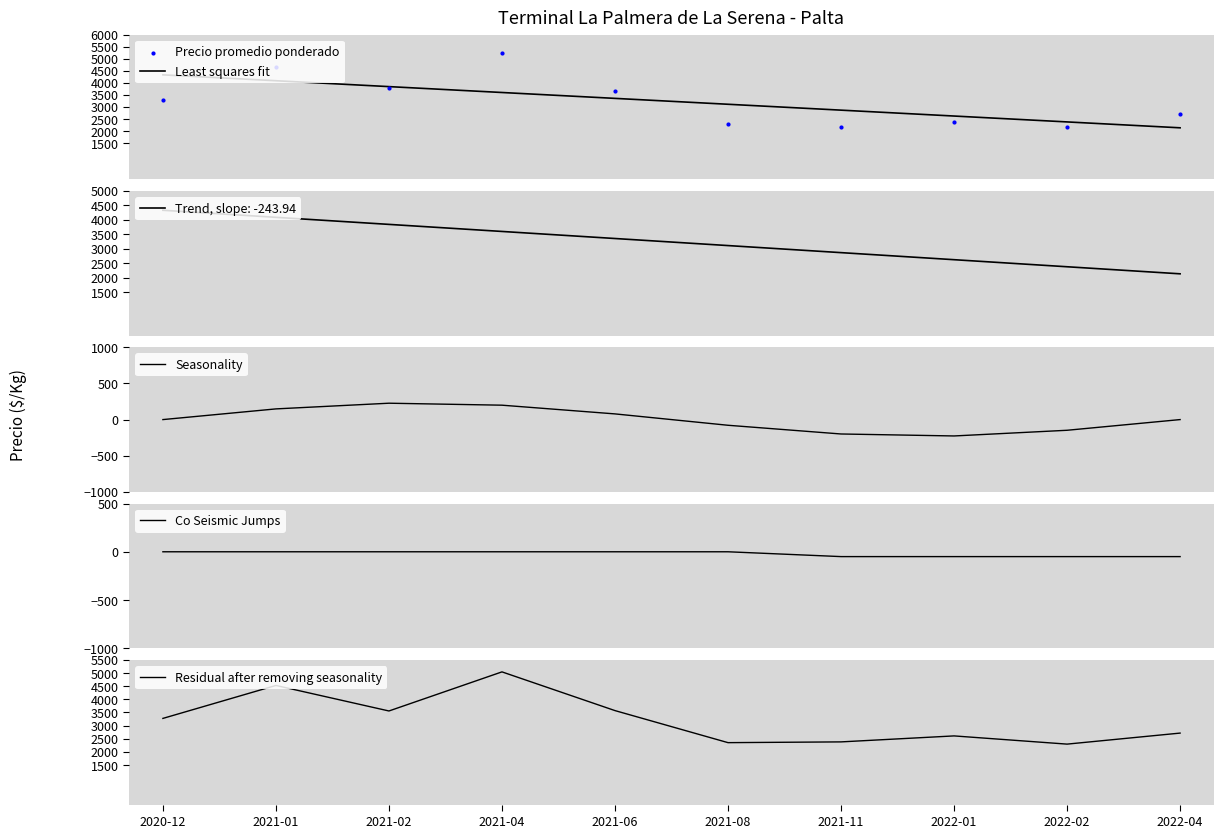

What is the maximum value for Least squares fit?

4331.1